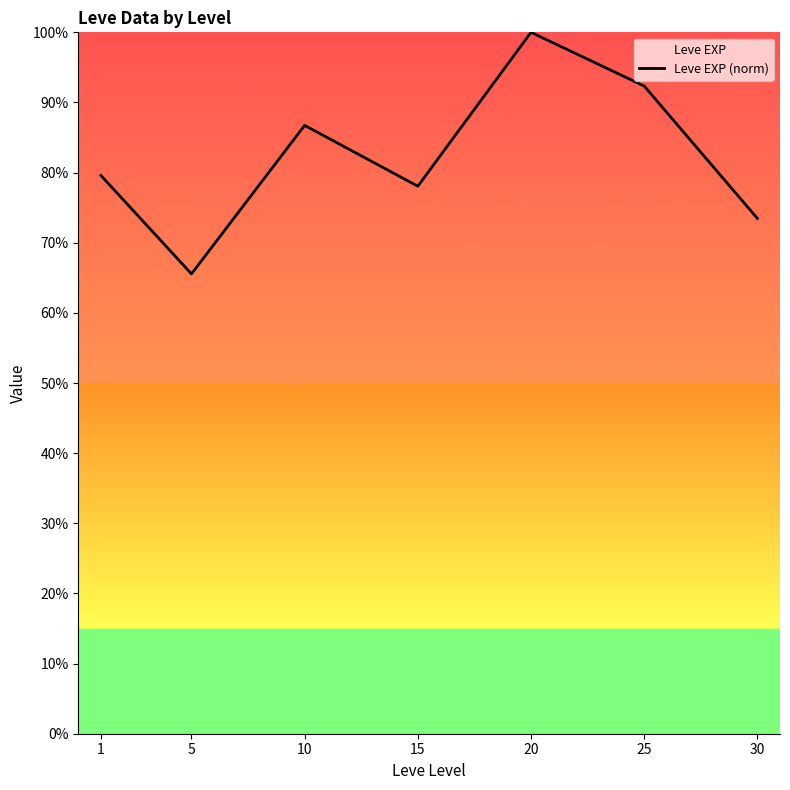

List the labels in order of value, largest first.

20, 25, 10, 1, 15, 30, 5